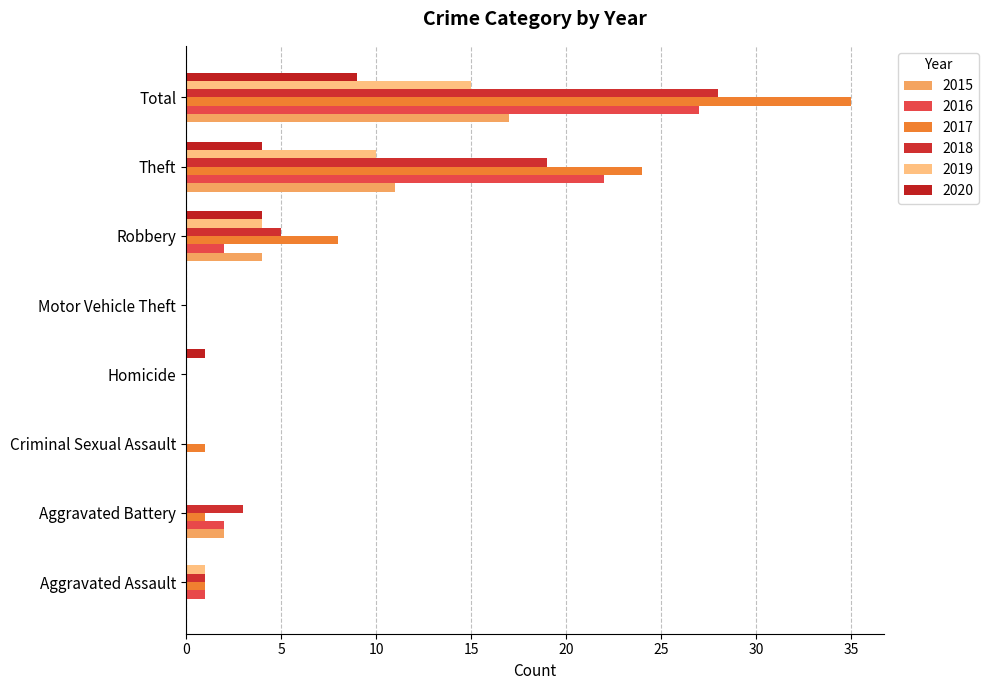

At how many categories does at least one series exceed 12?

2